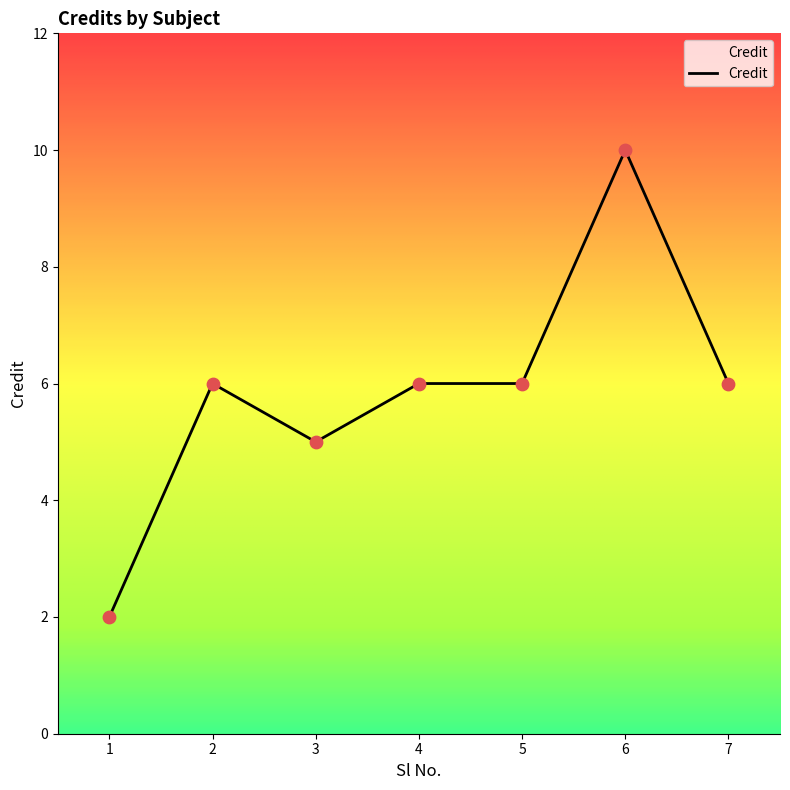

What is the change in value from 3 to 5?

+1